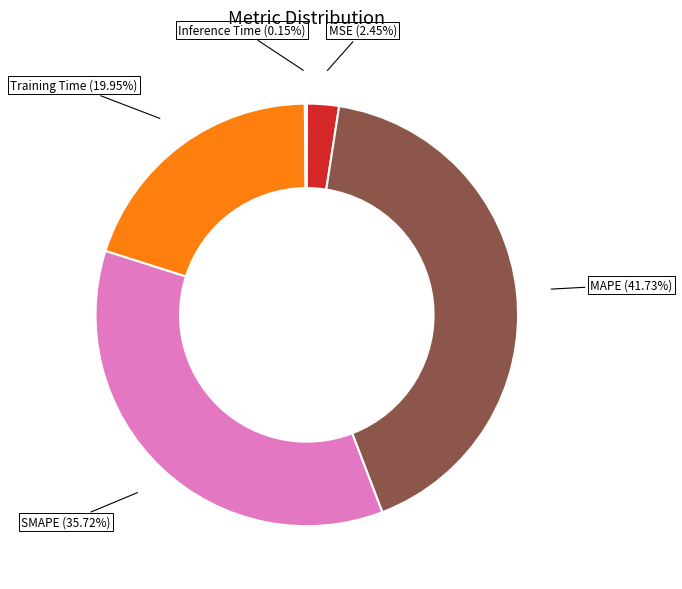

To the nearest percent, what portion does MAPE represent?

42%